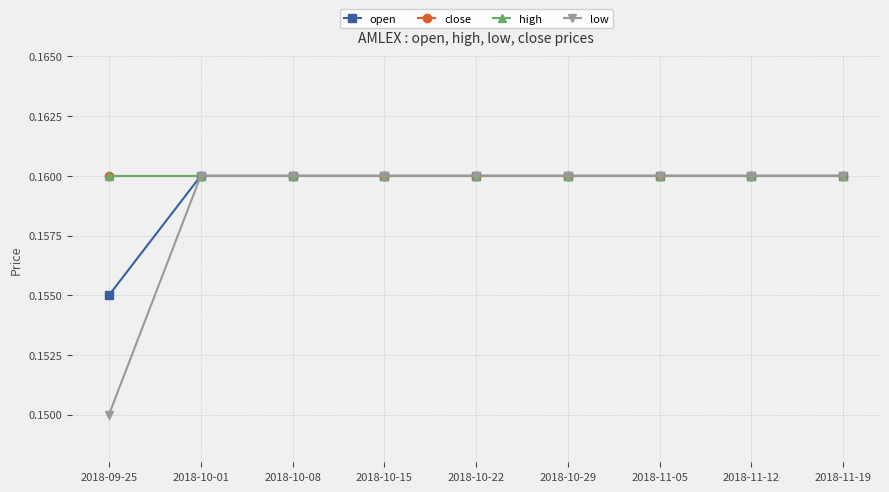

Does the chart have visible grid lines?

Yes